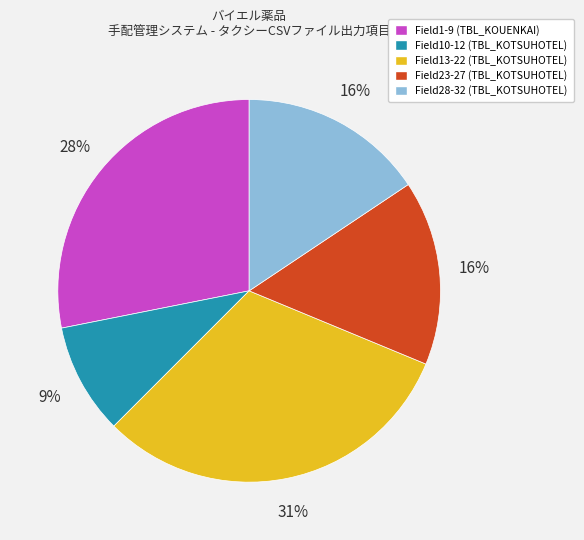

To the nearest percent, what percentage of the pie is Field13-22 (TBL_KOTSUHOTEL)?

31%